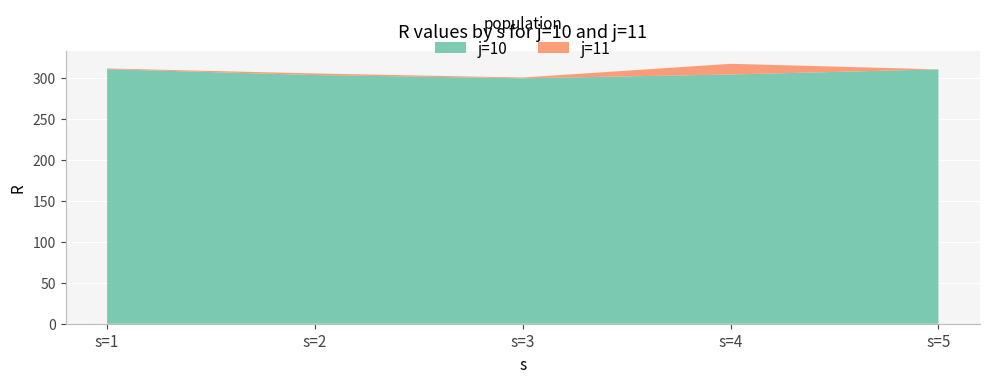

Reading left to right, transcribe all the data shown in this chart.

j=10: 310.5	303.3	299.4	304.0	310.2
j=11: 0.8	1.9	0.9	13.1	0.0